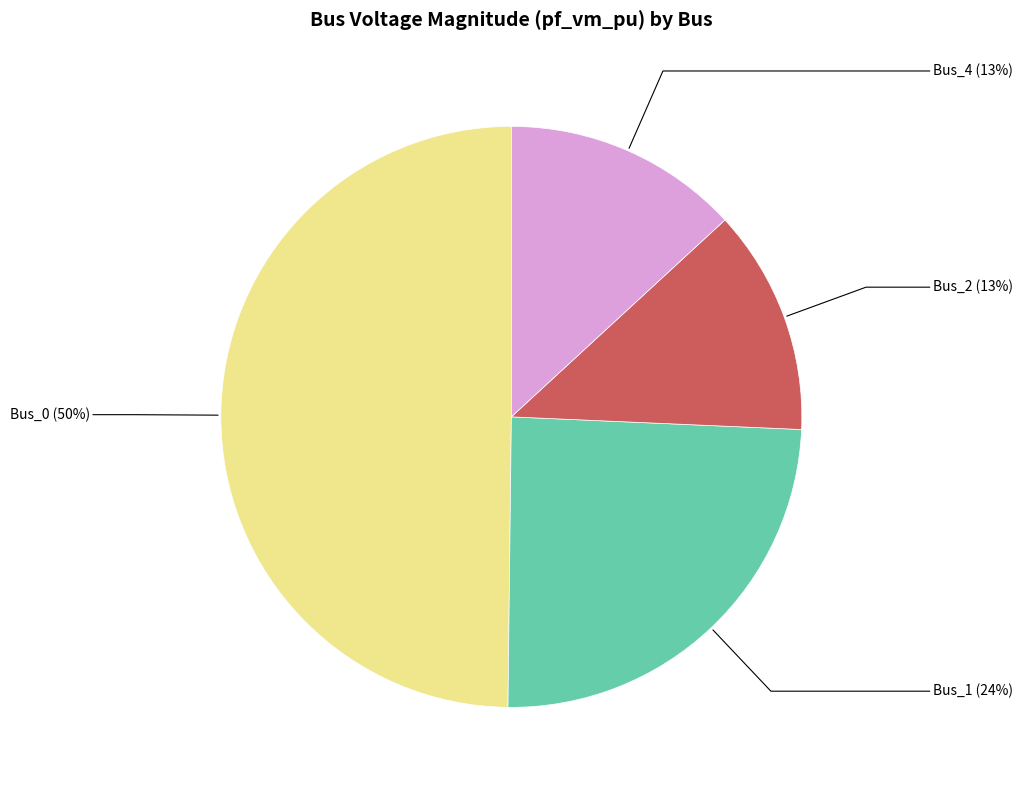

Does Bus_2 represent more than half of the total?

No